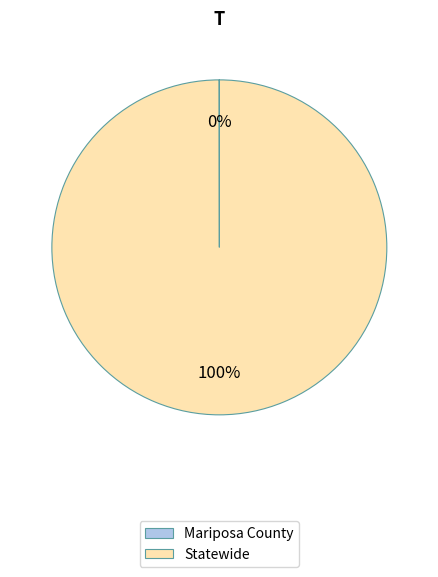

Is it true that Statewide is 90% of the pie?

False